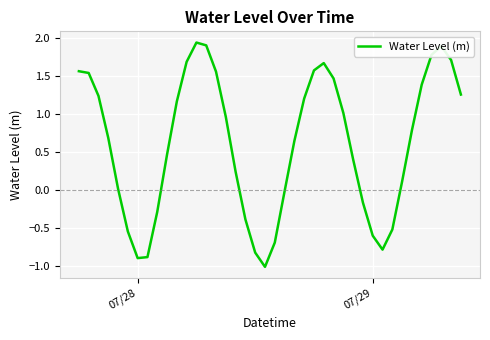

What is the minimum value shown in the chart?

-1.0